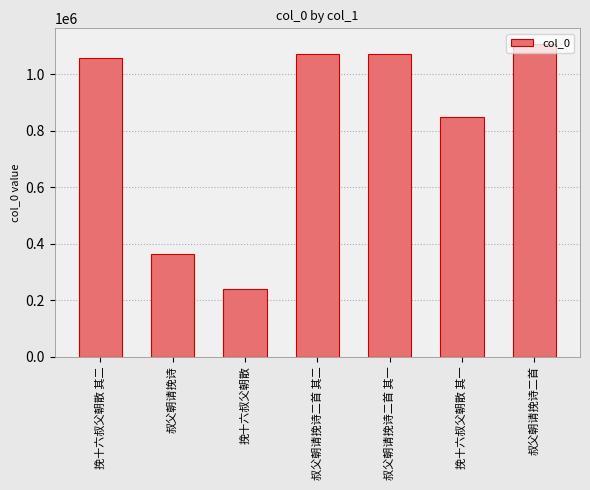

What is the difference between the maximum and second lowest values?

744653